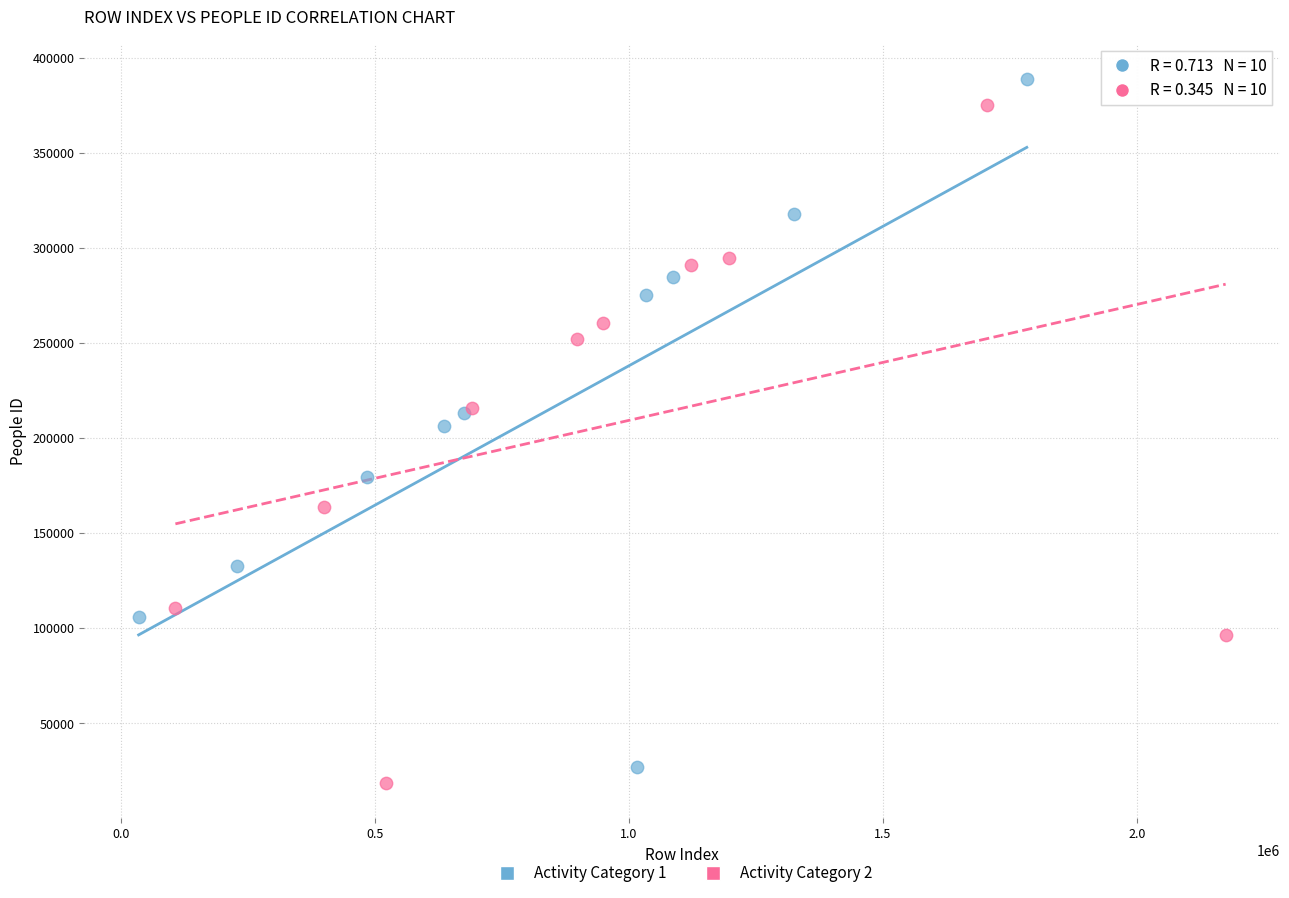

What are all the series names shown in the legend?

Activity Category 1, Activity Category 2